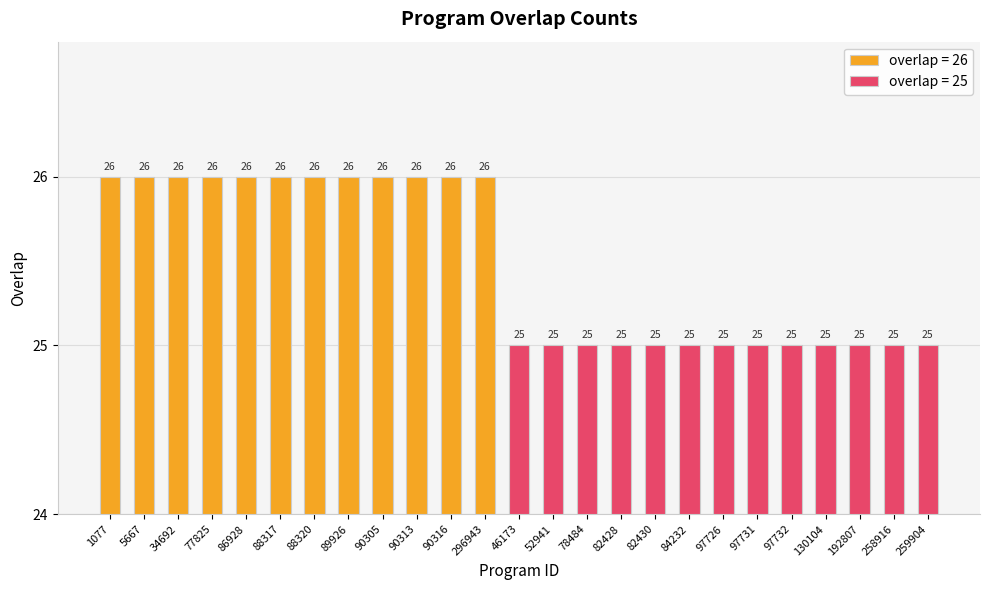

What is the value of the 6th bar from the left?

26